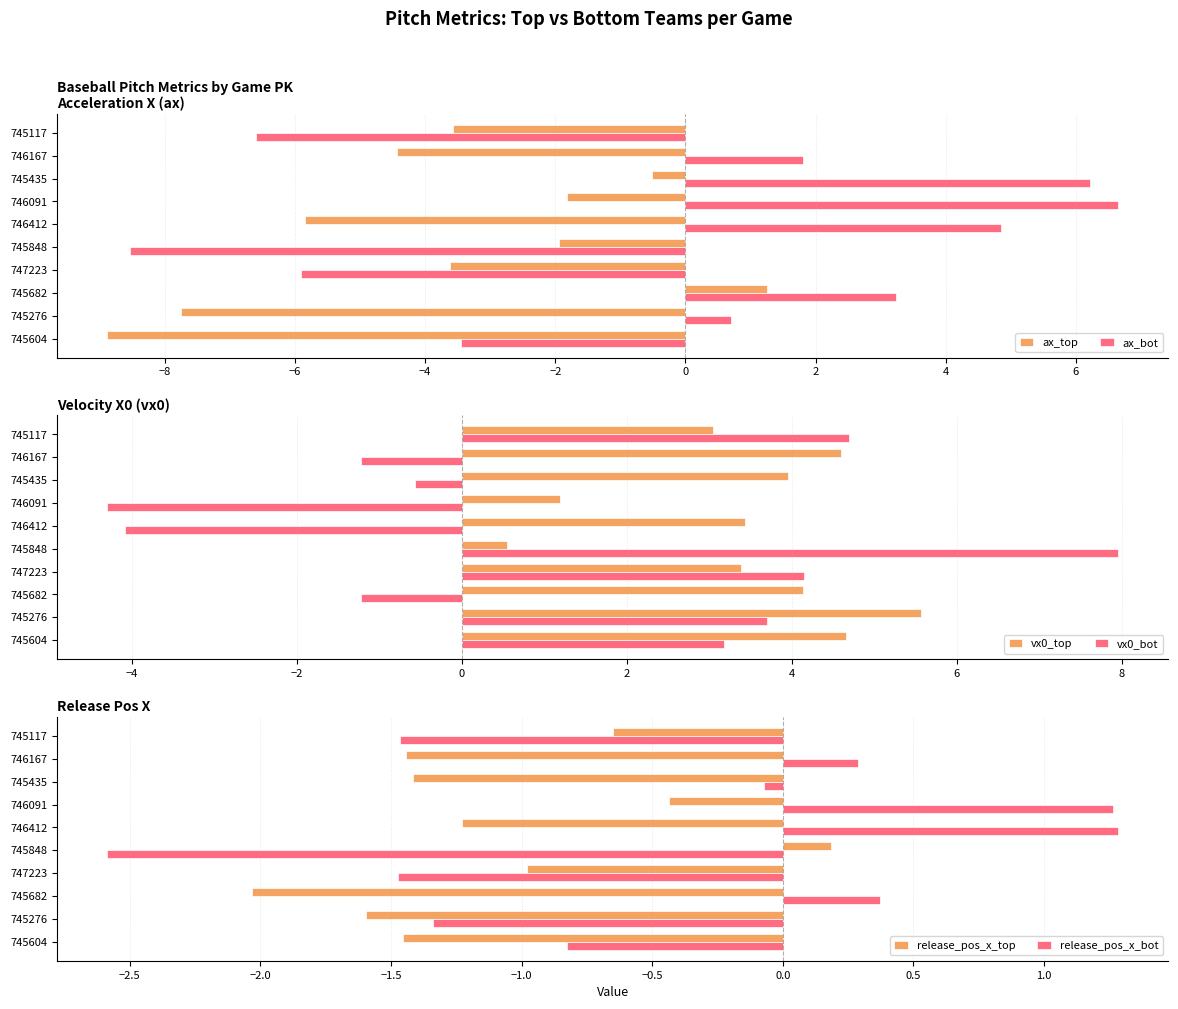

What is the sum of all ax_top values?

-37.1